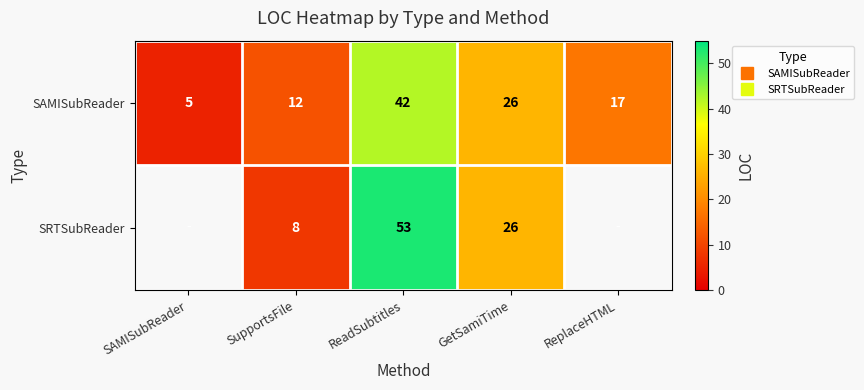

Rank the series at ReadSubtitles from highest to lowest value.

SRTSubReader, SAMISubReader